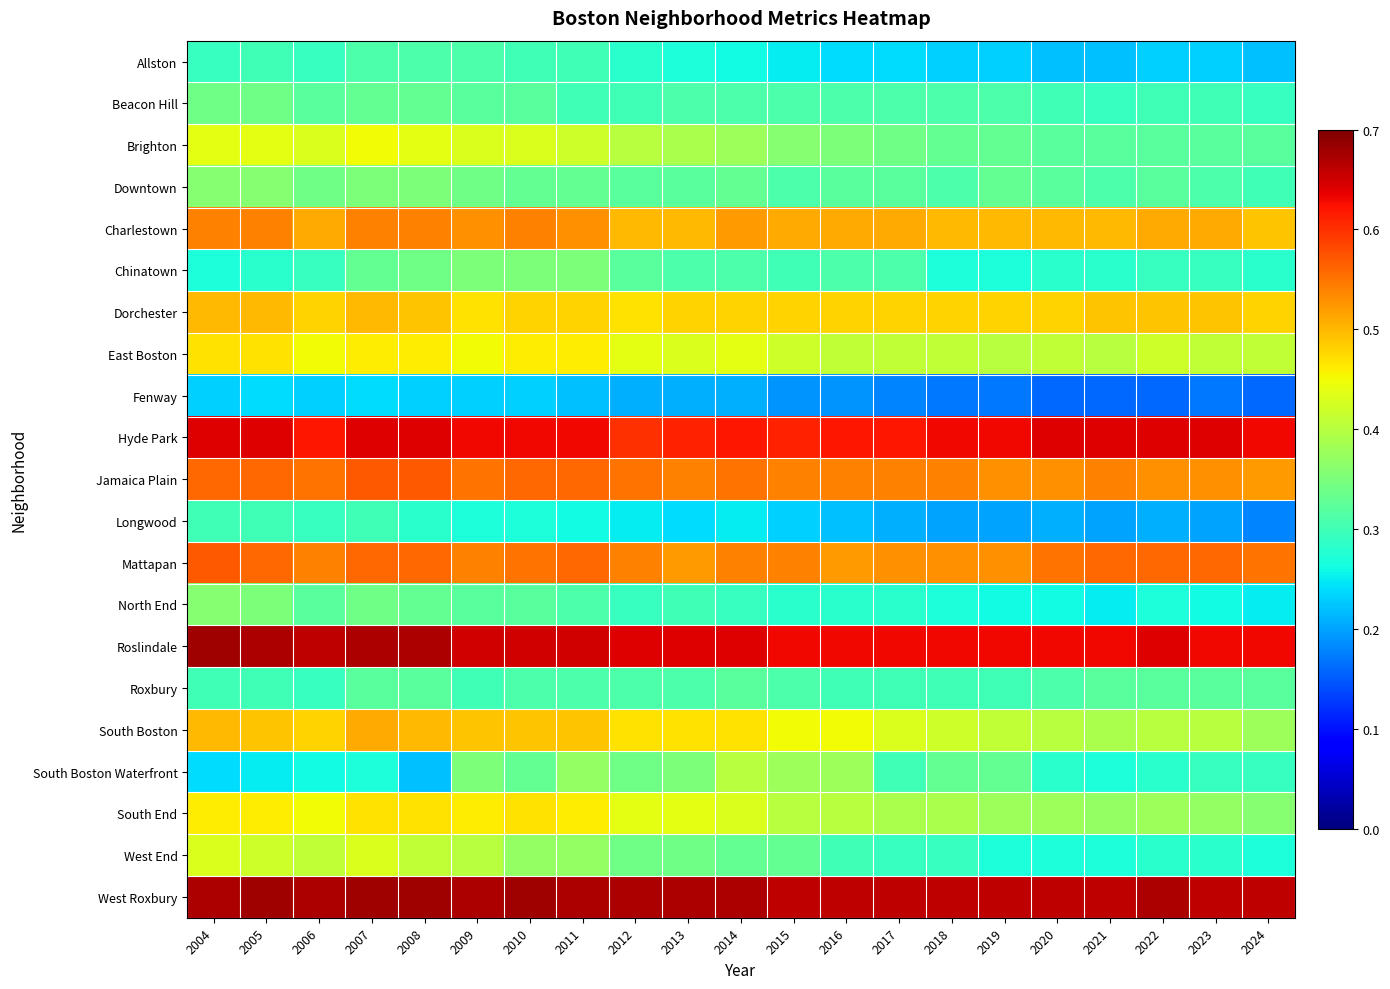

Reading right to left, extract all data points from this chart.

Allston: 2024=0.2	2023=0.2	2022=0.2	2021=0.2	2020=0.2	2019=0.2	2018=0.2	2017=0.2	2016=0.2	2015=0.2	2014=0.3	2013=0.3	2012=0.3	2011=0.3	2010=0.3	2009=0.3	2008=0.3	2007=0.3	2006=0.3	2005=0.3	2004=0.3
Beacon Hill: 2024=0.3	2023=0.3	2022=0.3	2021=0.3	2020=0.3	2019=0.3	2018=0.3	2017=0.3	2016=0.3	2015=0.3	2014=0.3	2013=0.3	2012=0.3	2011=0.3	2010=0.3	2009=0.3	2008=0.3	2007=0.3	2006=0.3	2005=0.3	2004=0.3
Brighton: 2024=0.3	2023=0.3	2022=0.3	2021=0.3	2020=0.3	2019=0.3	2018=0.3	2017=0.3	2016=0.3	2015=0.4	2014=0.4	2013=0.4	2012=0.4	2011=0.4	2010=0.4	2009=0.4	2008=0.4	2007=0.5	2006=0.4	2005=0.4	2004=0.4
Downtown: 2024=0.3	2023=0.3	2022=0.3	2021=0.3	2020=0.3	2019=0.3	2018=0.3	2017=0.3	2016=0.3	2015=0.3	2014=0.3	2013=0.3	2012=0.3	2011=0.3	2010=0.3	2009=0.3	2008=0.3	2007=0.3	2006=0.3	2005=0.4	2004=0.4
Charlestown: 2024=0.5	2023=0.5	2022=0.5	2021=0.5	2020=0.5	2019=0.5	2018=0.5	2017=0.5	2016=0.5	2015=0.5	2014=0.5	2013=0.5	2012=0.5	2011=0.5	2010=0.5	2009=0.5	2008=0.5	2007=0.5	2006=0.5	2005=0.5	2004=0.5
Chinatown: 2024=0.3	2023=0.3	2022=0.3	2021=0.3	2020=0.3	2019=0.3	2018=0.3	2017=0.3	2016=0.3	2015=0.3	2014=0.3	2013=0.3	2012=0.3	2011=0.3	2010=0.3	2009=0.3	2008=0.3	2007=0.3	2006=0.3	2005=0.3	2004=0.3
Dorchester: 2024=0.5	2023=0.5	2022=0.5	2021=0.5	2020=0.5	2019=0.5	2018=0.5	2017=0.5	2016=0.5	2015=0.5	2014=0.5	2013=0.5	2012=0.5	2011=0.5	2010=0.5	2009=0.5	2008=0.5	2007=0.5	2006=0.5	2005=0.5	2004=0.5
East Boston: 2024=0.4	2023=0.4	2022=0.4	2021=0.4	2020=0.4	2019=0.4	2018=0.4	2017=0.4	2016=0.4	2015=0.4	2014=0.4	2013=0.4	2012=0.4	2011=0.5	2010=0.5	2009=0.5	2008=0.5	2007=0.5	2006=0.5	2005=0.5	2004=0.5
Fenway: 2024=0.2	2023=0.2	2022=0.2	2021=0.2	2020=0.2	2019=0.2	2018=0.2	2017=0.2	2016=0.2	2015=0.2	2014=0.2	2013=0.2	2012=0.2	2011=0.2	2010=0.2	2009=0.2	2008=0.2	2007=0.2	2006=0.2	2005=0.2	2004=0.2
Hyde Park: 2024=0.6	2023=0.6	2022=0.6	2021=0.6	2020=0.6	2019=0.6	2018=0.6	2017=0.6	2016=0.6	2015=0.6	2014=0.6	2013=0.6	2012=0.6	2011=0.6	2010=0.6	2009=0.6	2008=0.6	2007=0.6	2006=0.6	2005=0.6	2004=0.6
Jamaica Plain: 2024=0.5	2023=0.5	2022=0.5	2021=0.5	2020=0.5	2019=0.5	2018=0.5	2017=0.5	2016=0.5	2015=0.5	2014=0.6	2013=0.5	2012=0.6	2011=0.6	2010=0.6	2009=0.6	2008=0.6	2007=0.6	2006=0.6	2005=0.6	2004=0.6
Longwood: 2024=0.2	2023=0.2	2022=0.2	2021=0.2	2020=0.2	2019=0.2	2018=0.2	2017=0.2	2016=0.2	2015=0.2	2014=0.2	2013=0.2	2012=0.2	2011=0.3	2010=0.3	2009=0.3	2008=0.3	2007=0.3	2006=0.3	2005=0.3	2004=0.3
Mattapan: 2024=0.6	2023=0.6	2022=0.6	2021=0.6	2020=0.6	2019=0.5	2018=0.5	2017=0.5	2016=0.5	2015=0.5	2014=0.5	2013=0.5	2012=0.5	2011=0.6	2010=0.6	2009=0.5	2008=0.6	2007=0.6	2006=0.5	2005=0.6	2004=0.6
North End: 2024=0.2	2023=0.3	2022=0.3	2021=0.2	2020=0.3	2019=0.3	2018=0.3	2017=0.3	2016=0.3	2015=0.3	2014=0.3	2013=0.3	2012=0.3	2011=0.3	2010=0.3	2009=0.3	2008=0.3	2007=0.3	2006=0.3	2005=0.3	2004=0.4
Roslindale: 2024=0.6	2023=0.6	2022=0.6	2021=0.6	2020=0.6	2019=0.6	2018=0.6	2017=0.6	2016=0.6	2015=0.6	2014=0.6	2013=0.6	2012=0.6	2011=0.7	2010=0.7	2009=0.7	2008=0.7	2007=0.7	2006=0.7	2005=0.7	2004=0.7
Roxbury: 2024=0.3	2023=0.3	2022=0.3	2021=0.3	2020=0.3	2019=0.3	2018=0.3	2017=0.3	2016=0.3	2015=0.3	2014=0.3	2013=0.3	2012=0.3	2011=0.3	2010=0.3	2009=0.3	2008=0.3	2007=0.3	2006=0.3	2005=0.3	2004=0.3
South Boston: 2024=0.4	2023=0.4	2022=0.4	2021=0.4	2020=0.4	2019=0.4	2018=0.4	2017=0.4	2016=0.5	2015=0.5	2014=0.5	2013=0.5	2012=0.5	2011=0.5	2010=0.5	2009=0.5	2008=0.5	2007=0.5	2006=0.5	2005=0.5	2004=0.5
South Boston Waterfront: 2024=0.3	2023=0.3	2022=0.3	2021=0.3	2020=0.3	2019=0.3	2018=0.3	2017=0.3	2016=0.4	2015=0.4	2014=0.4	2013=0.3	2012=0.3	2011=0.4	2010=0.3	2009=0.3	2008=0.2	2007=0.3	2006=0.3	2005=0.2	2004=0.2
South End: 2024=0.4	2023=0.4	2022=0.4	2021=0.4	2020=0.4	2019=0.4	2018=0.4	2017=0.4	2016=0.4	2015=0.4	2014=0.4	2013=0.4	2012=0.4	2011=0.5	2010=0.5	2009=0.5	2008=0.5	2007=0.5	2006=0.5	2005=0.5	2004=0.5
West End: 2024=0.3	2023=0.3	2022=0.3	2021=0.3	2020=0.3	2019=0.3	2018=0.3	2017=0.3	2016=0.3	2015=0.3	2014=0.3	2013=0.3	2012=0.3	2011=0.4	2010=0.4	2009=0.4	2008=0.4	2007=0.4	2006=0.4	2005=0.4	2004=0.4
West Roxbury: 2024=0.7	2023=0.7	2022=0.7	2021=0.7	2020=0.7	2019=0.7	2018=0.7	2017=0.7	2016=0.7	2015=0.7	2014=0.7	2013=0.7	2012=0.7	2011=0.7	2010=0.7	2009=0.7	2008=0.7	2007=0.7	2006=0.7	2005=0.7	2004=0.7